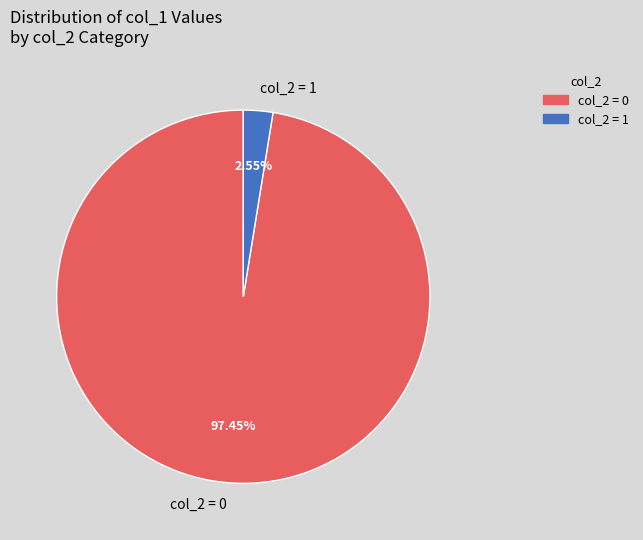

Is the sum of col_2 = 1 and col_2 = 0 greater than half?

Yes